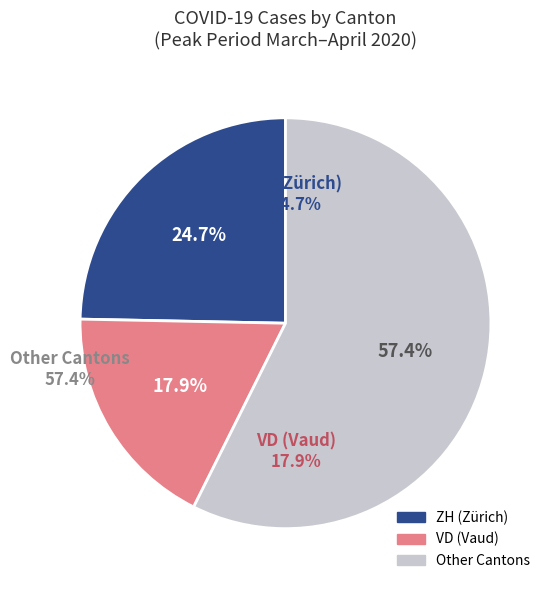

Is there a majority slice in this chart?

Yes